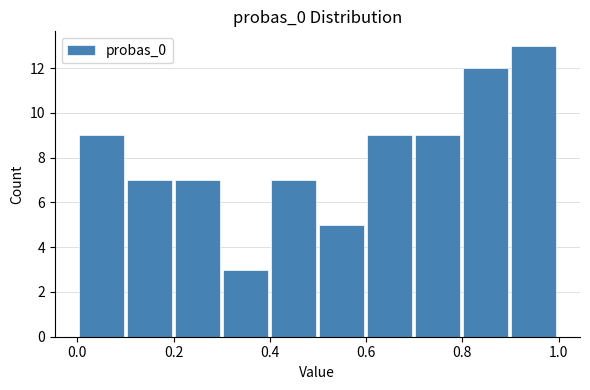

Which range on the x-axis has the tallest bar?

0.9 to 1.0